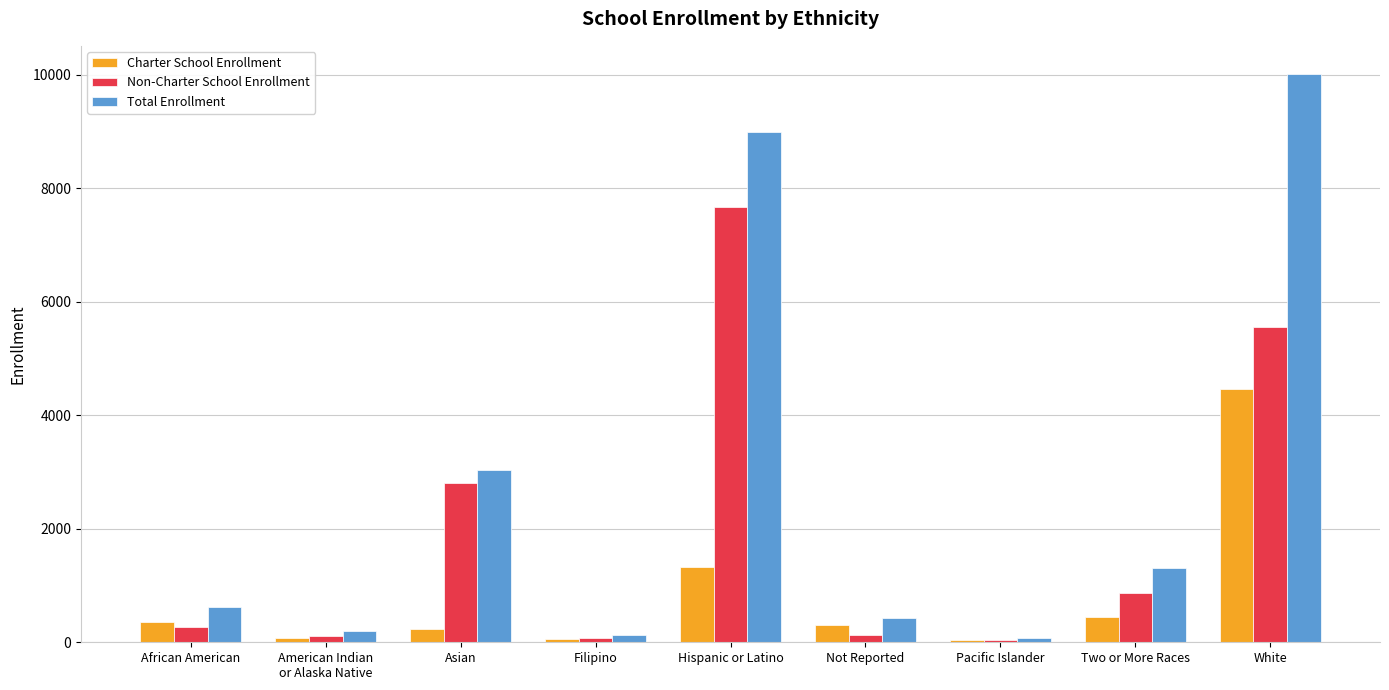

What is the value of the Non-Charter School Enrollment bar at the 7th from the left?

45